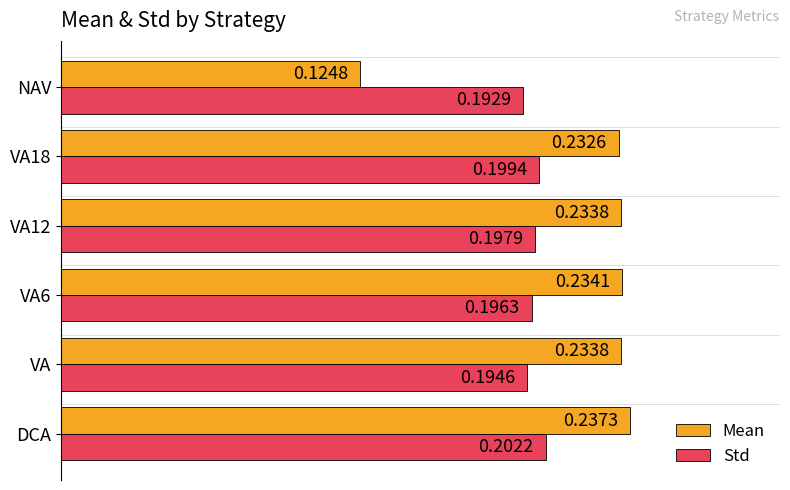

At how many categories does at least one series exceed 0?

6